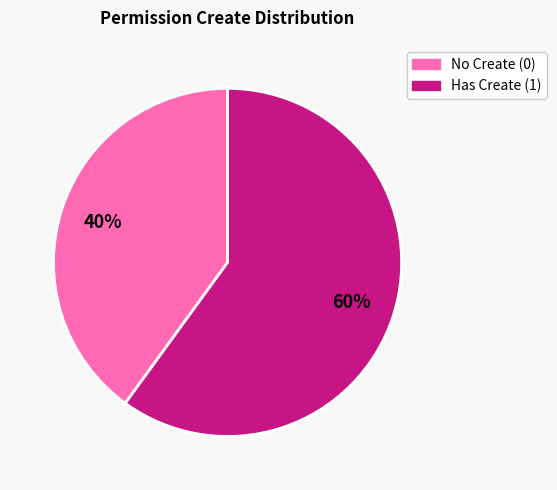

How many segments does this pie chart have?

2